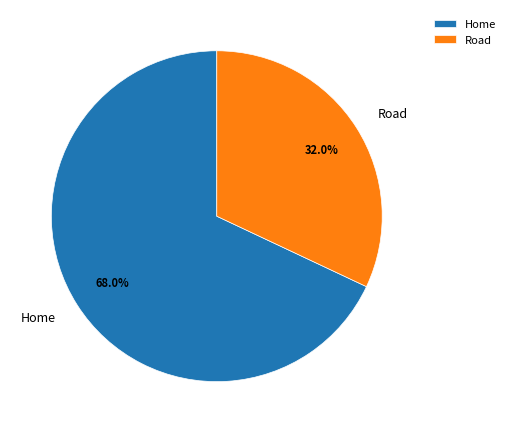

To the nearest percent, what is the average slice percentage?

50%